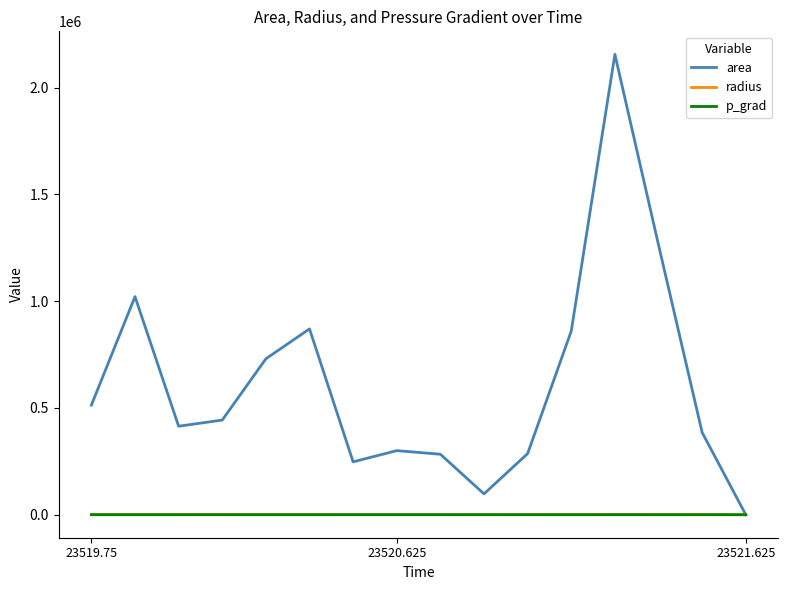

Which series has the widest spread of values?

area